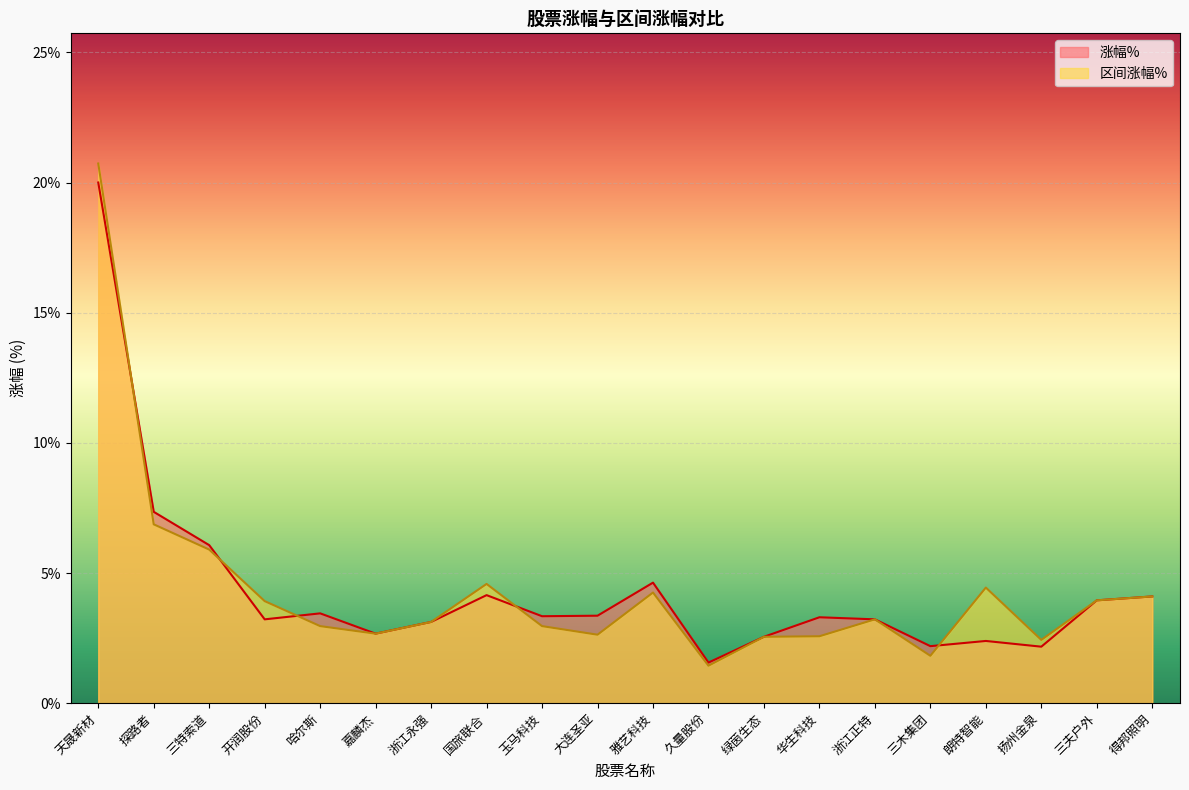

The 涨幅% series shows 0.7 at 哈尔斯. True or false?

False